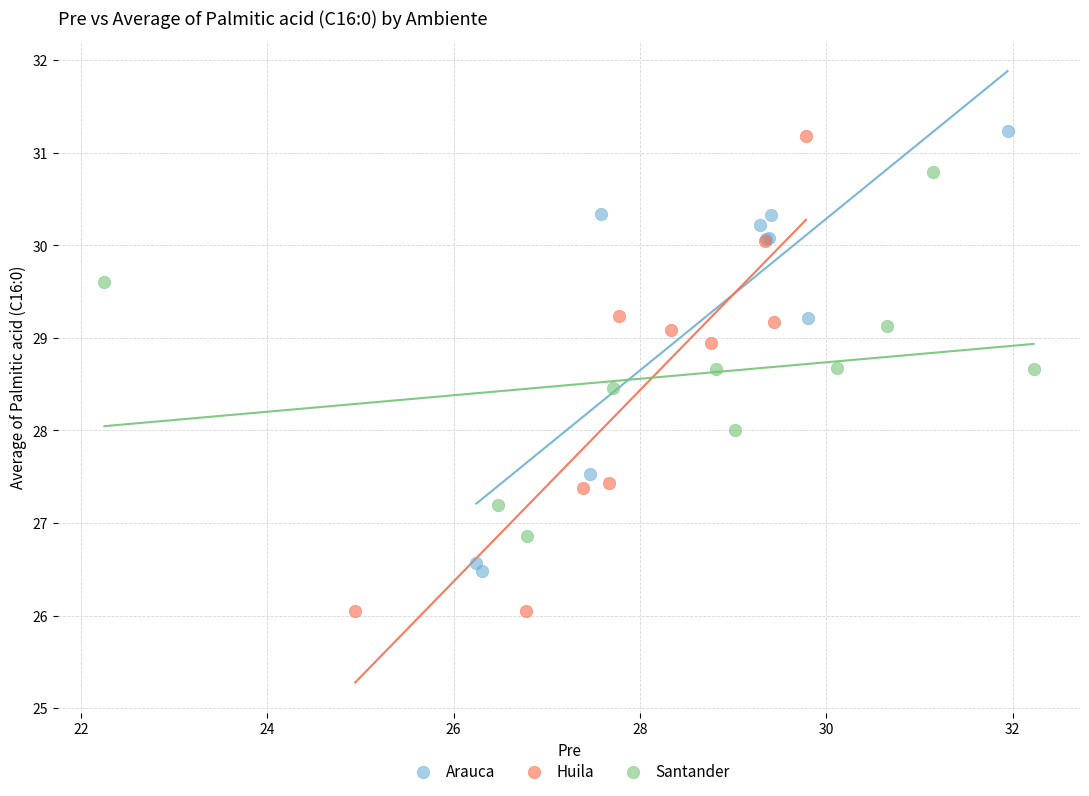

Which series has the widest spread of Y values?

Huila